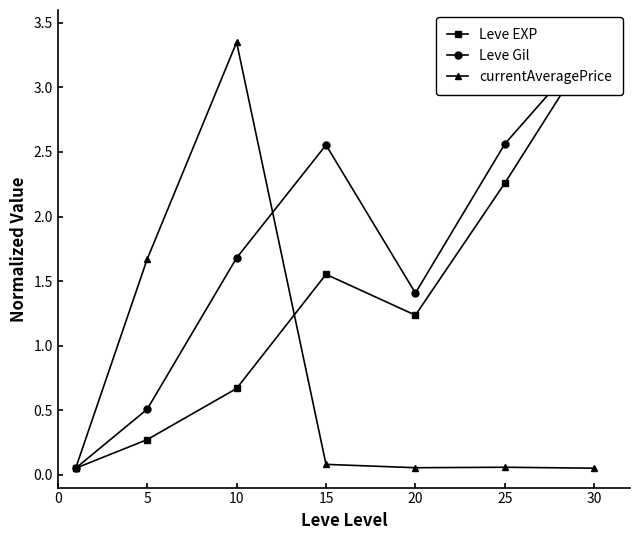

How many data points in Leve EXP are less than 1?

3